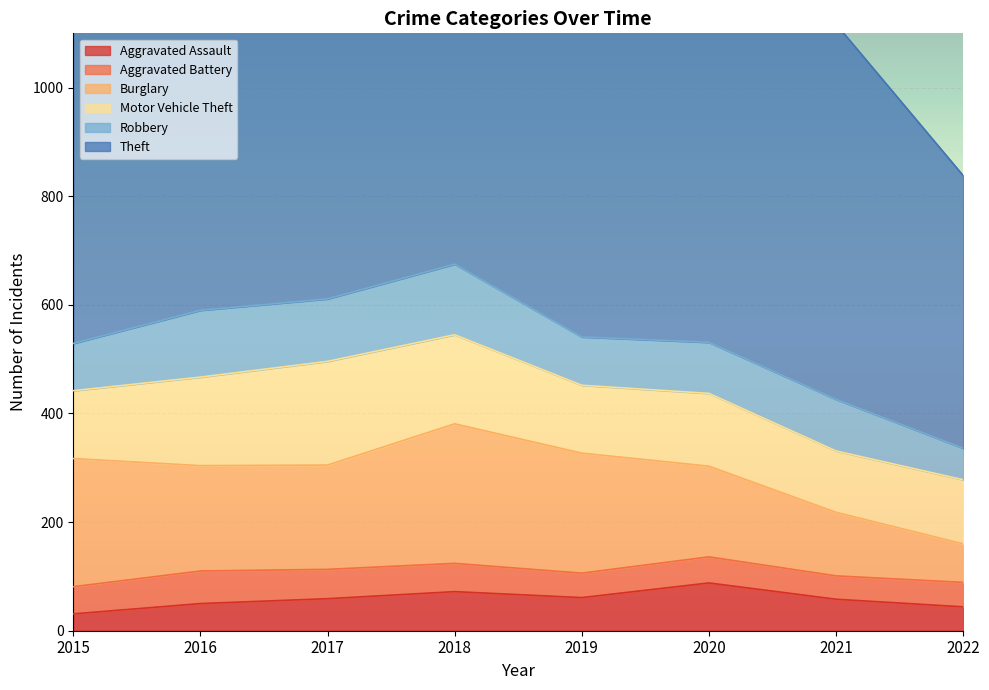

What is the difference between the maximum and minimum values in the Motor Vehicle Theft series?

78